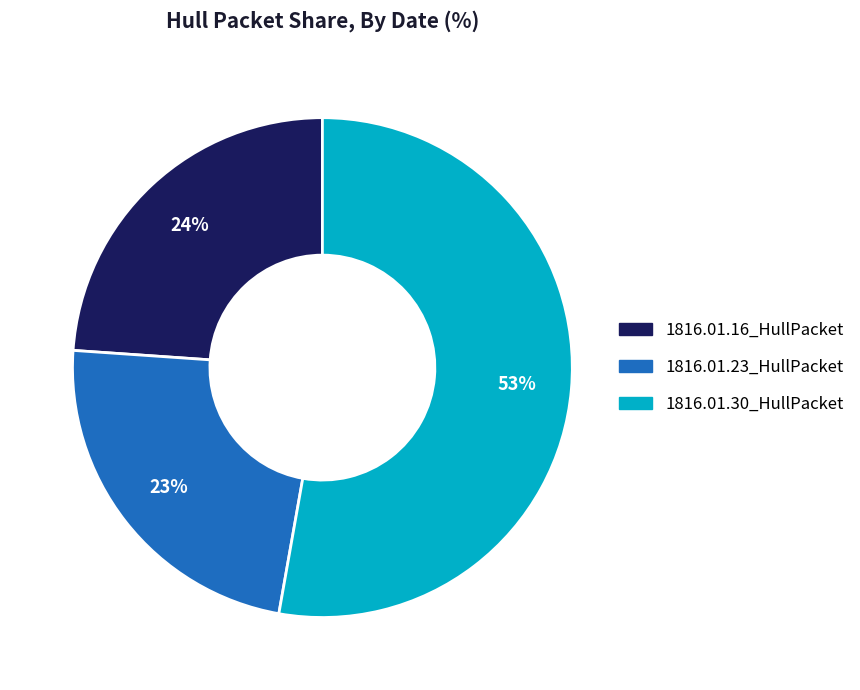

Between 1816.01.16_HullPacket and 1816.01.30_HullPacket, which is larger?

1816.01.30_HullPacket